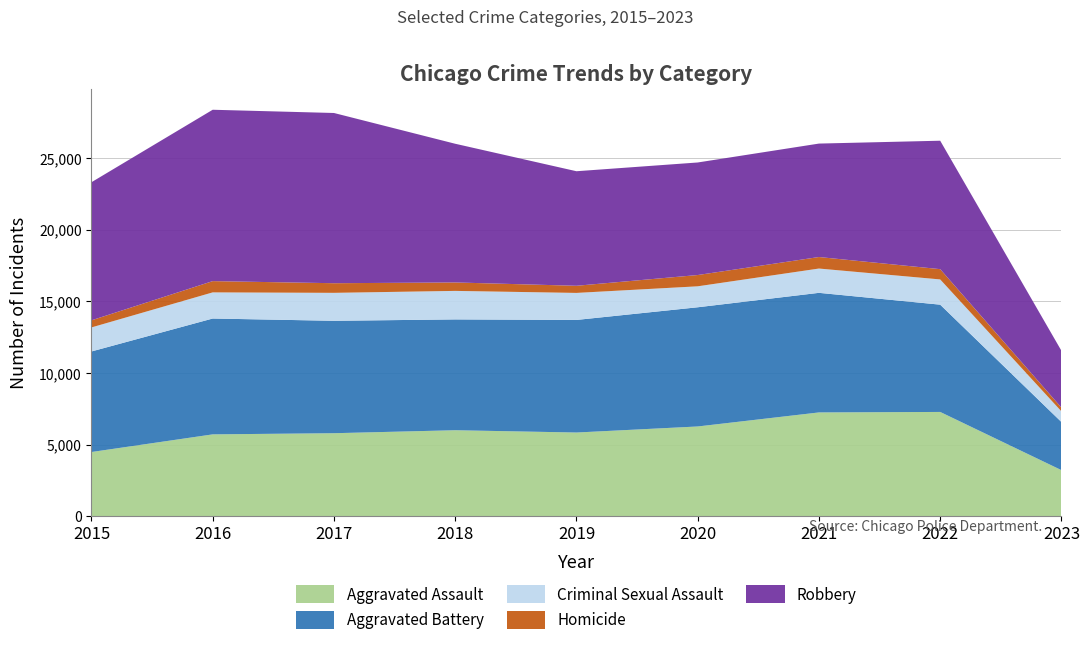

Reading left to right, extract all data points from this chart.

Aggravated Assault: 4480	5712	5793	6001	5841	6263	7243	7277	3215
Aggravated Battery: 7018	8085	7845	7734	7857	8319	8346	7487	3360
Criminal Sexual Assault: 1677	1824	1951	1990	1886	1463	1696	1761	742
Homicide: 496	786	672	589	498	787	804	717	262
Robbery: 9638	11960	11880	9680	7994	7855	7917	8964	3966